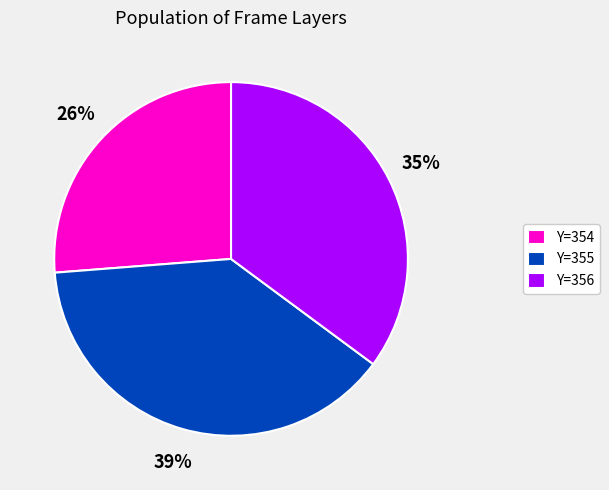

To the nearest percent, what is the average slice percentage?

33%